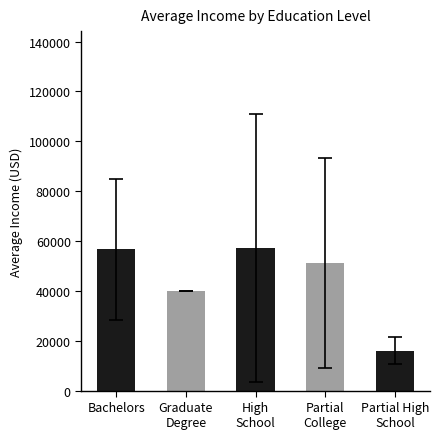

How many data points are less than 51111?

2